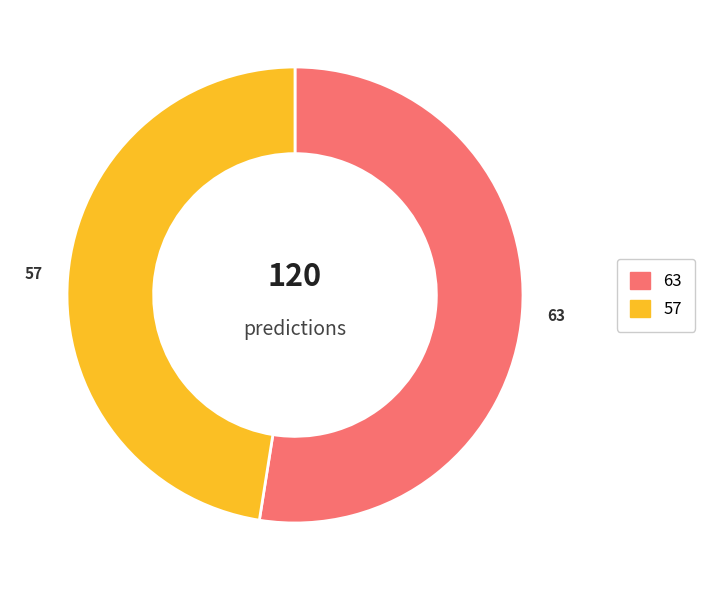

Which category accounts for the majority?

63